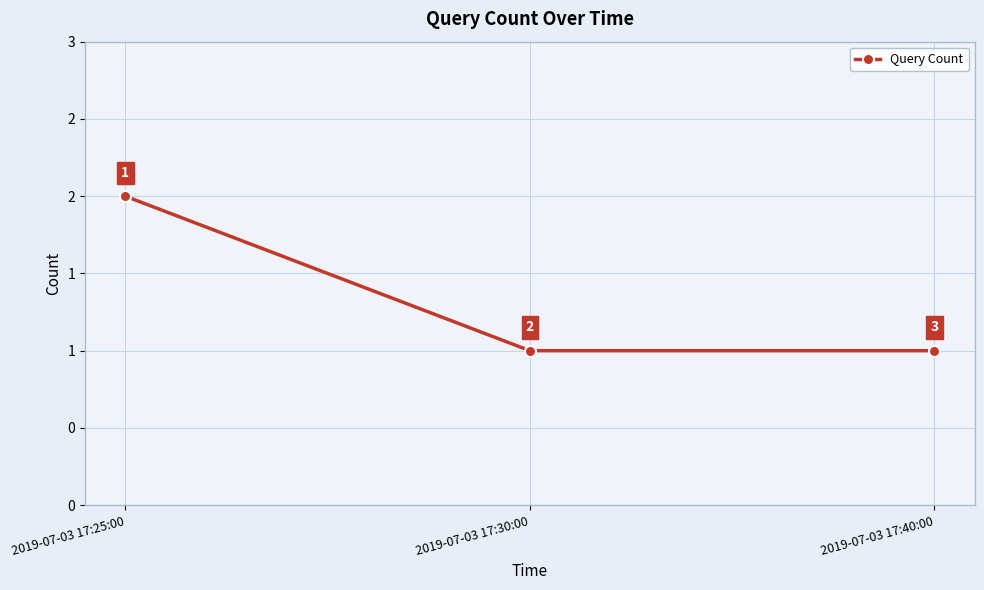

Is it true that the value at 2019-07-03 17:25:00 is 2?

True